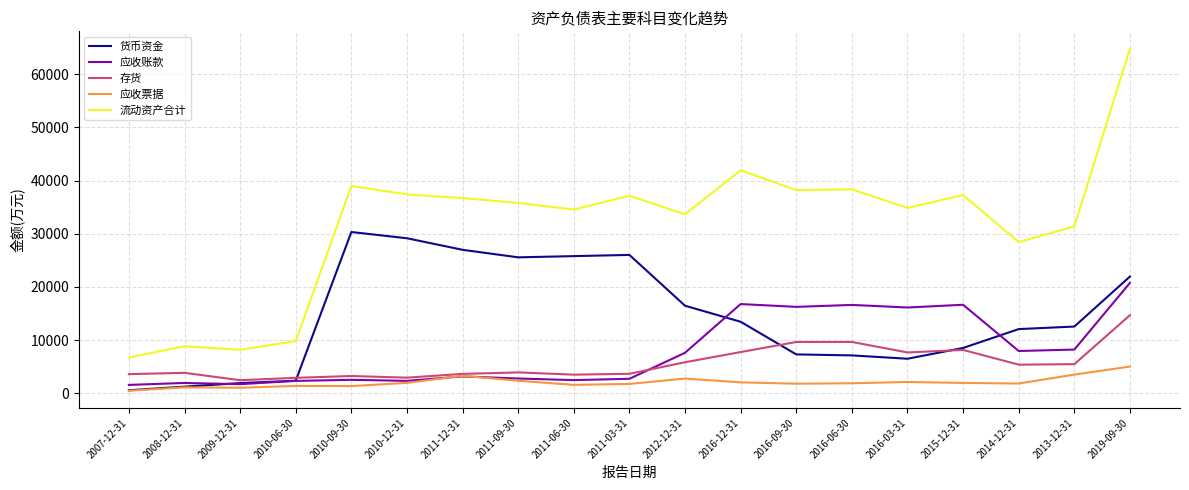

True or false: 流动资产合计 and 存货 cross at least once.

False